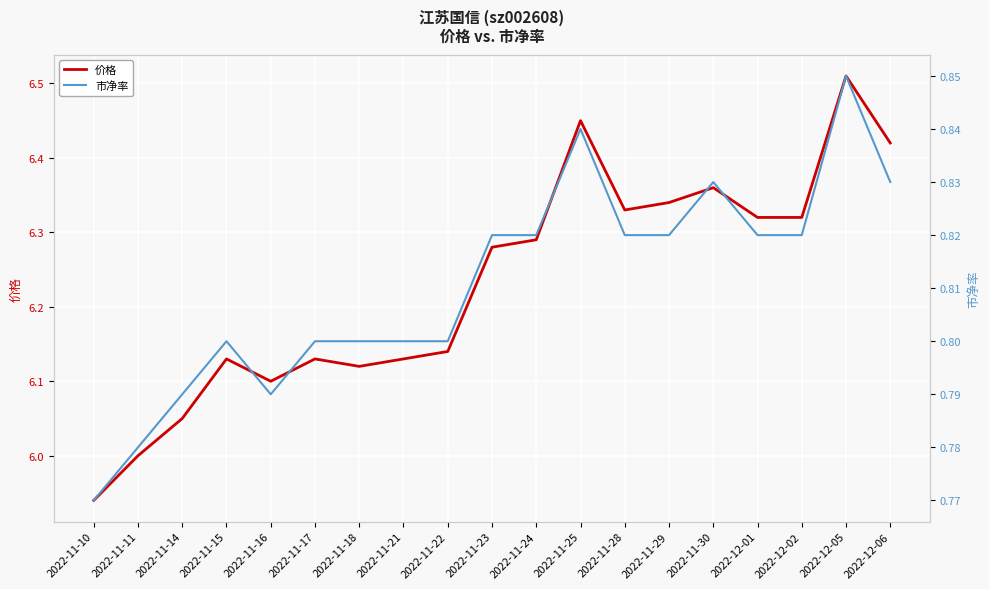

Read the 价格 value at 2022-12-01.

6.3